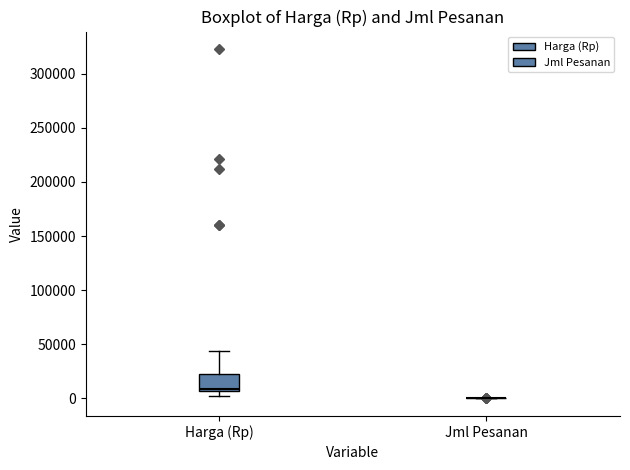

Where is the upper edge of the box for Harga (Rp) on the y-axis? The values are not printed on the chart, so give them approximately, as read against the axis.

25000